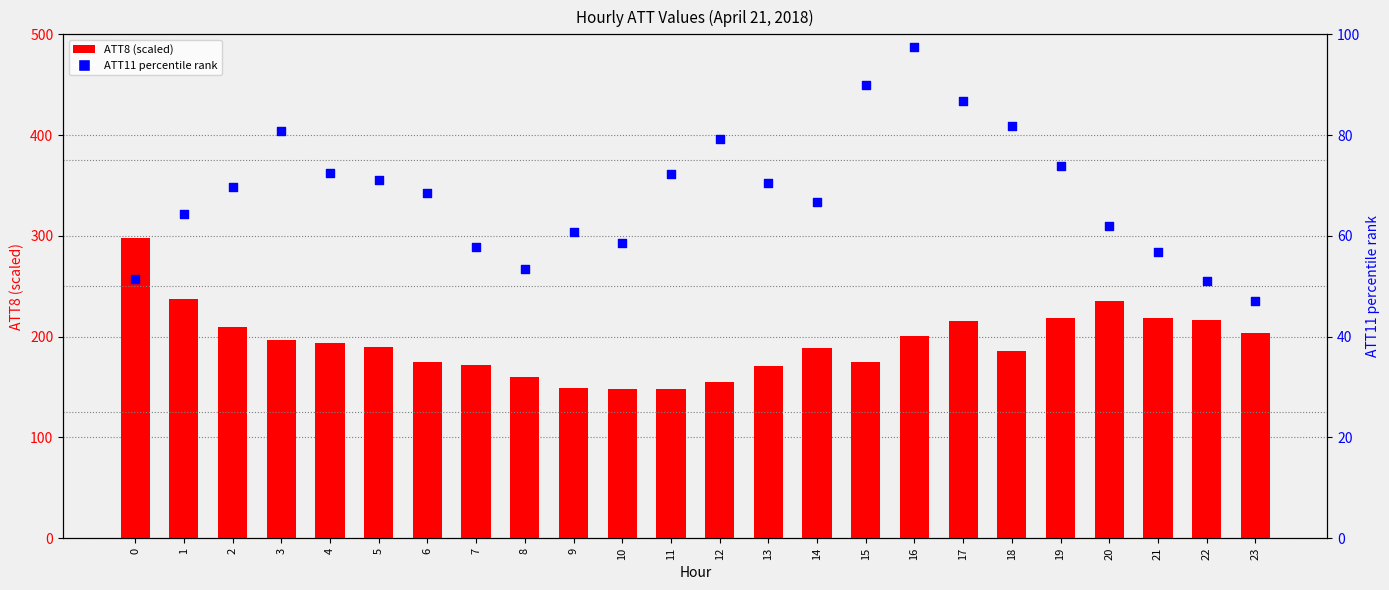

Which series reaches the maximum Y coordinate?

ATT8 (scaled)